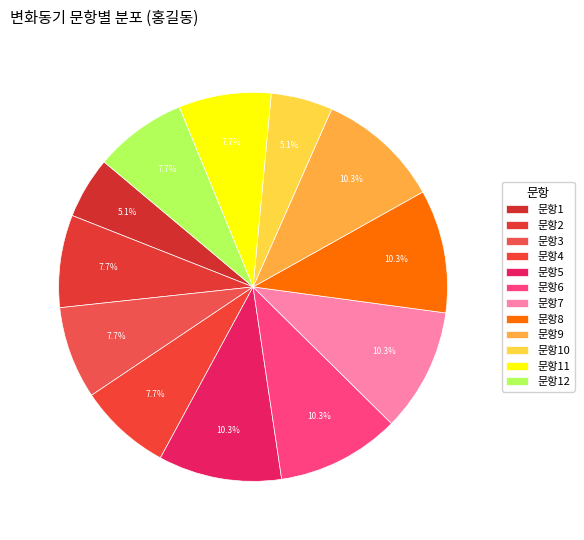

To the nearest percent, what is the difference between the 문항3 and 문항6 slice percentages?

3%